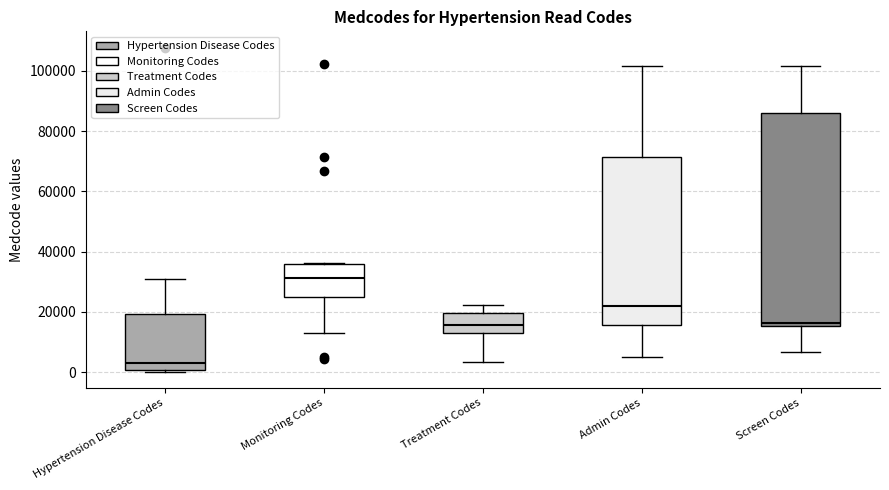

Comparing the boxes themselves (not the whiskers), which one is the tallest?

Screen Codes